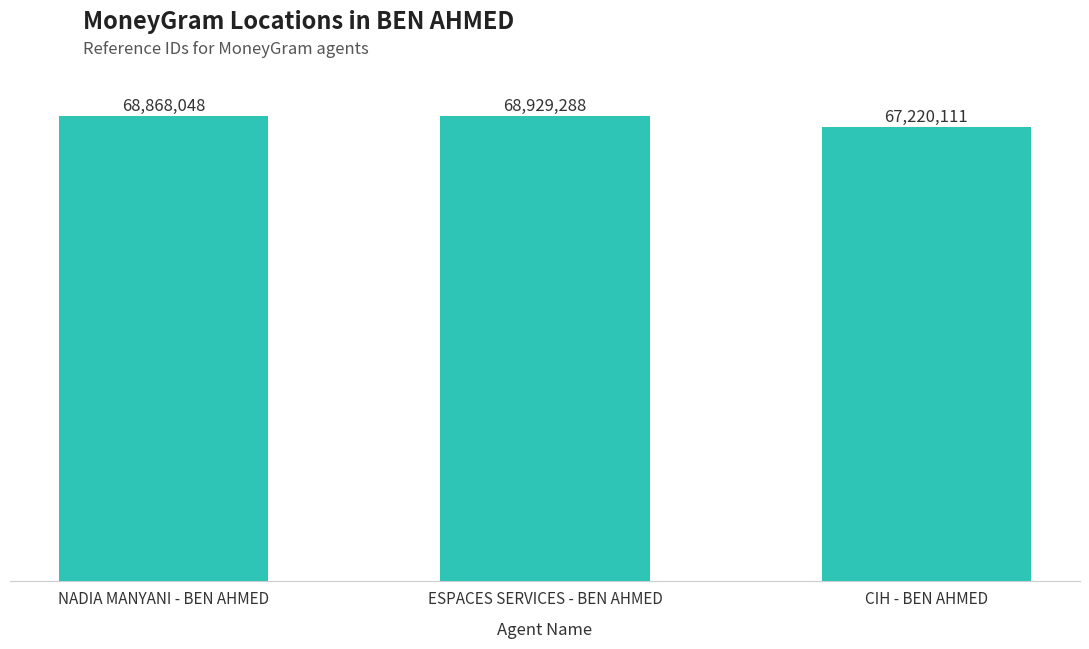

The value at CIH - BEN AHMED is 67220111. True or false?

True